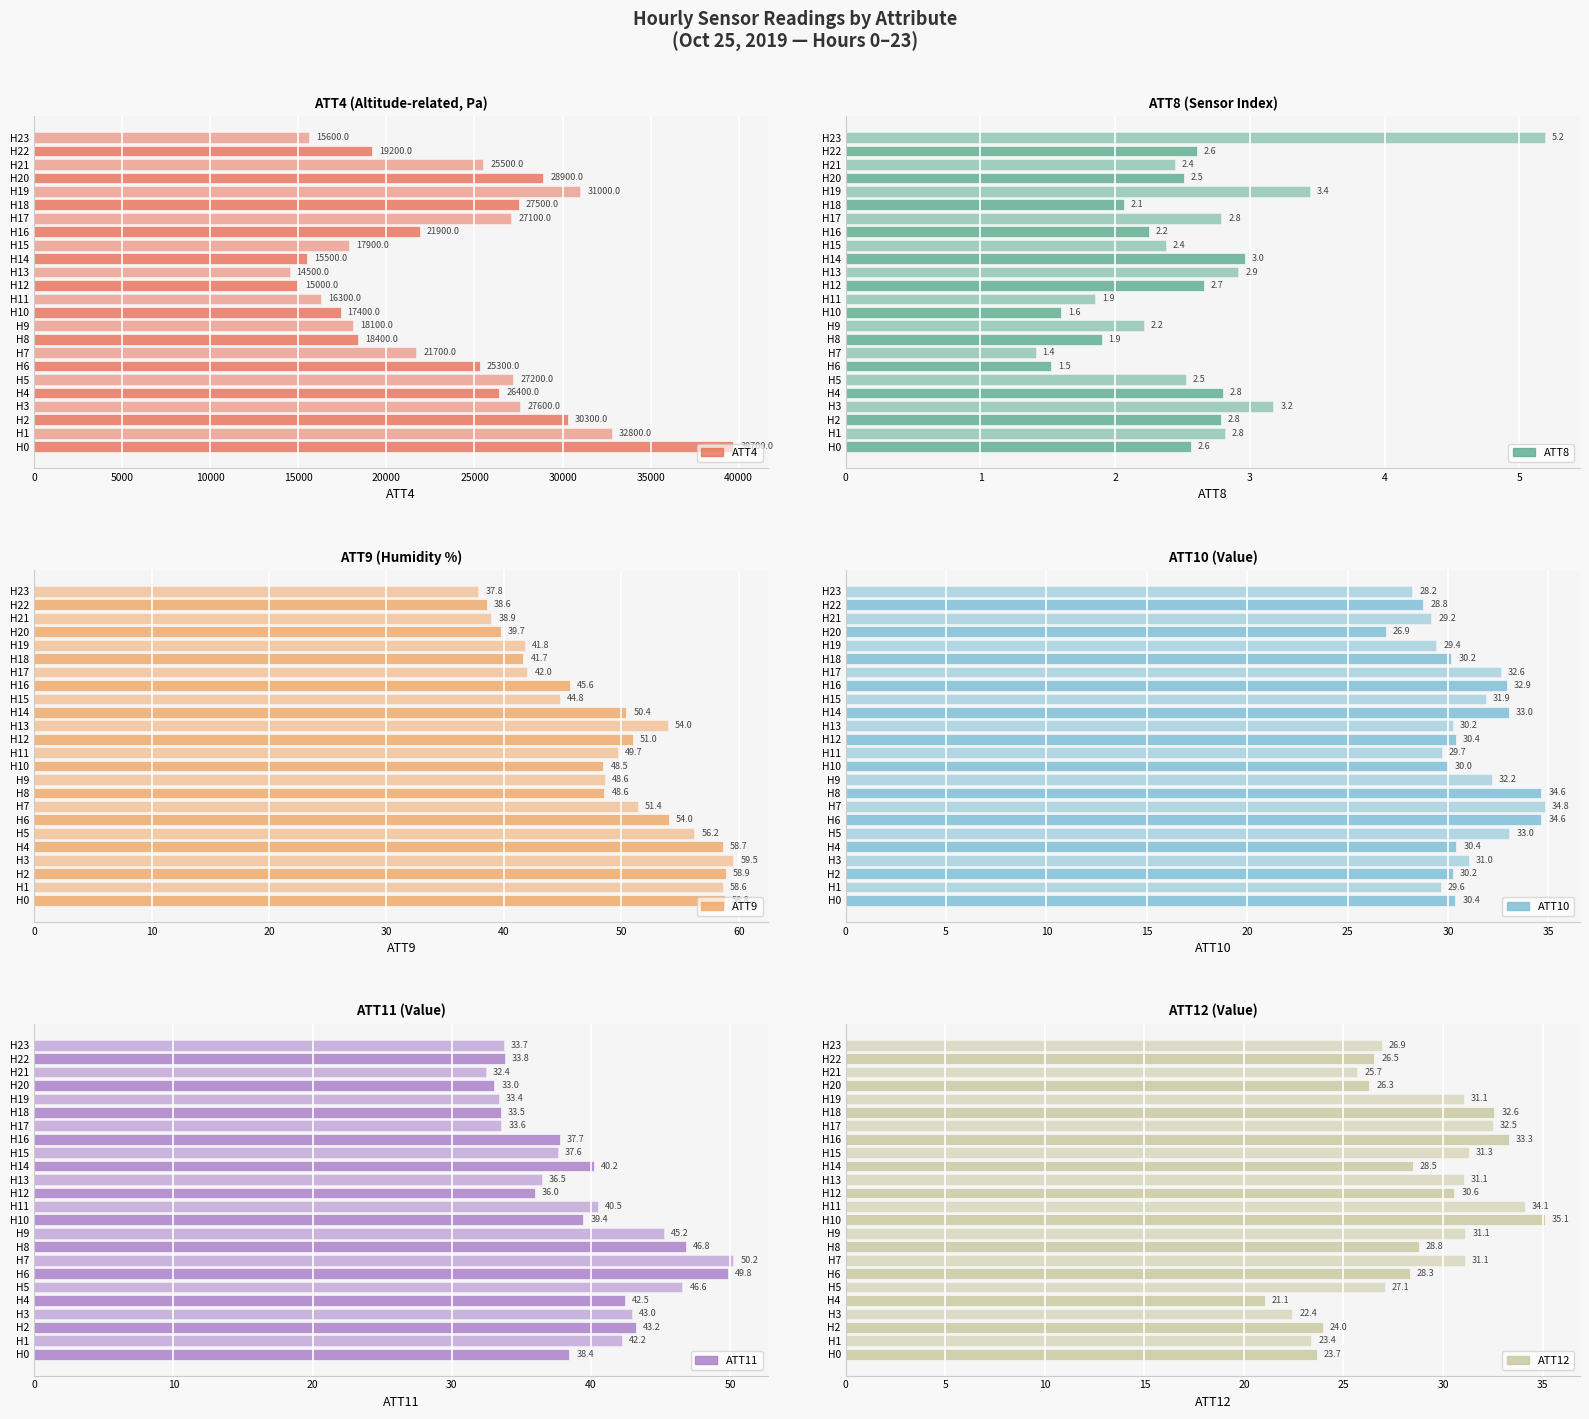

What are all the series names shown in the legend?

ATT4, ATT8, ATT9, ATT10, ATT11, ATT12